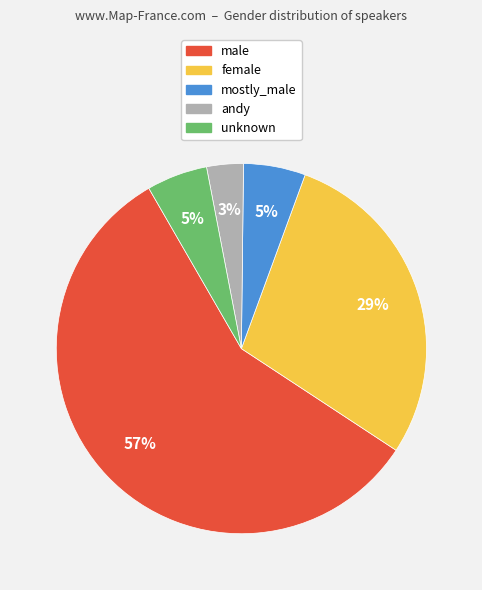

Is the sum of unknown and mostly_male greater than half?

No